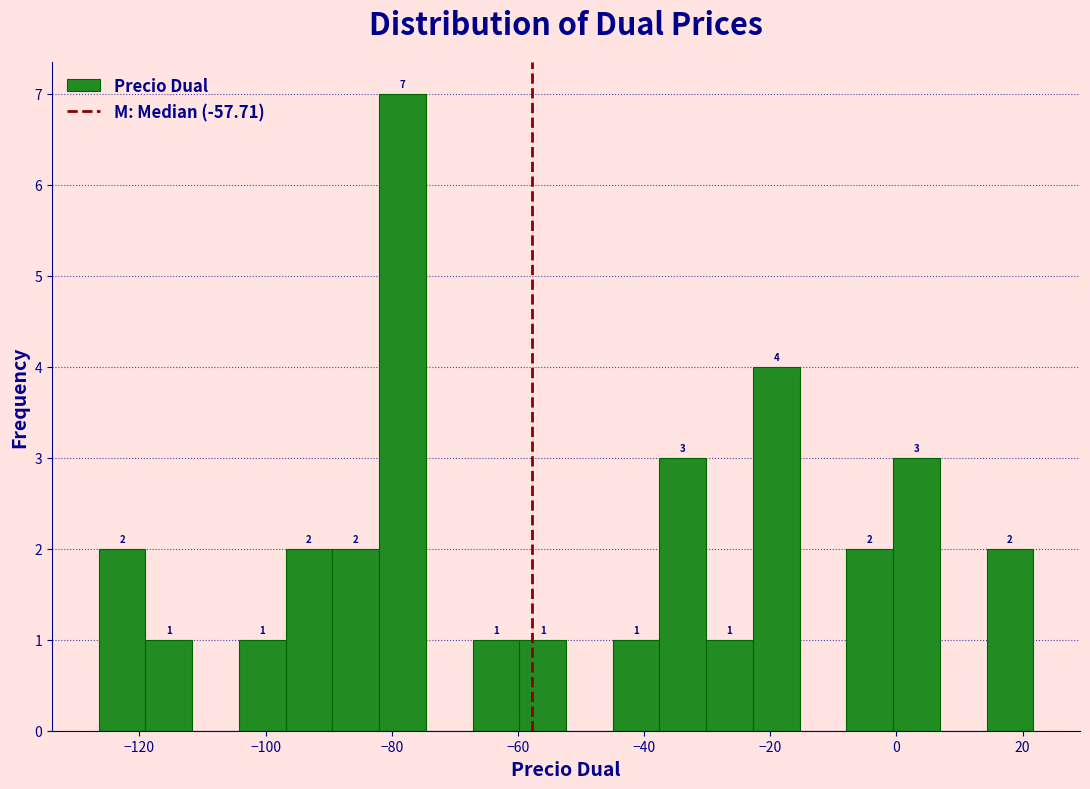

Read against the x-axis, roughly where is the centre of the tallest bar?

-78